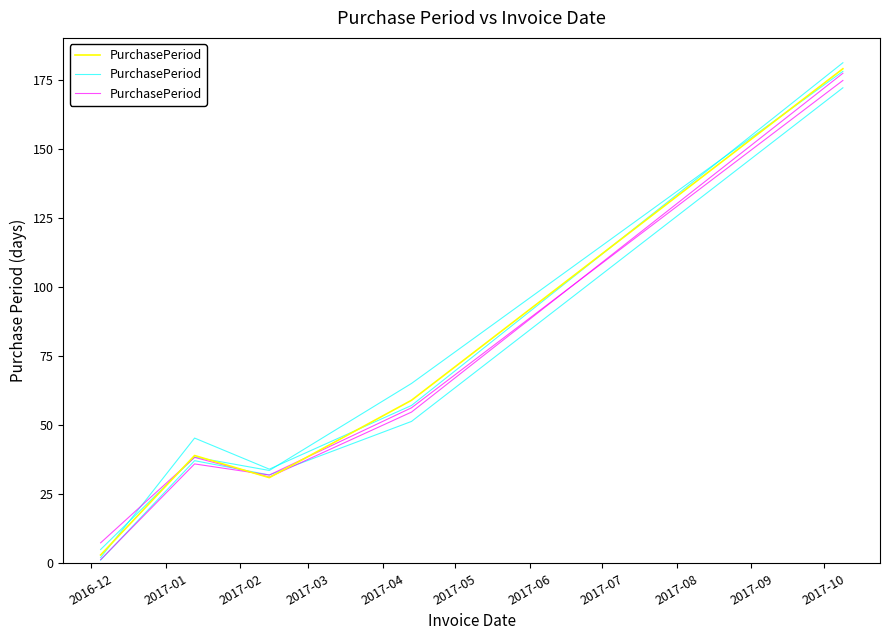

Count the number of categories in the chart.

5